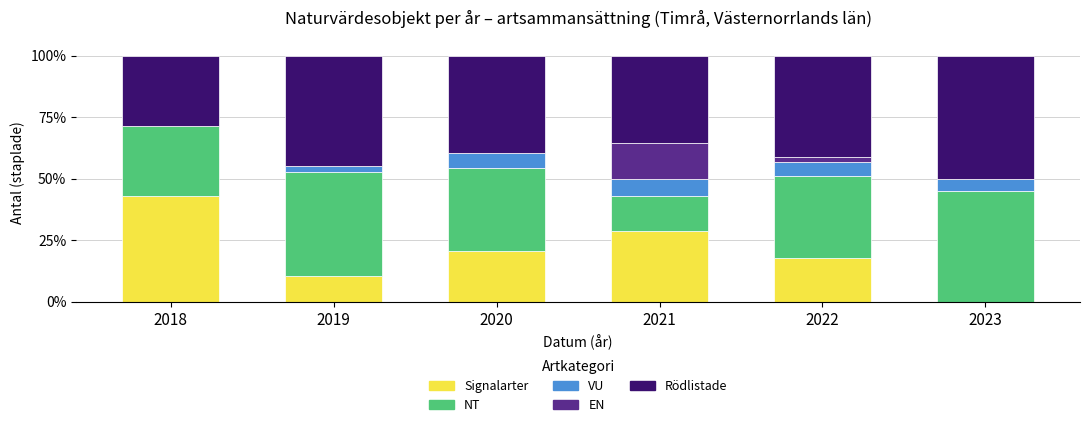

What is the total value across all series at 2021?

100.0